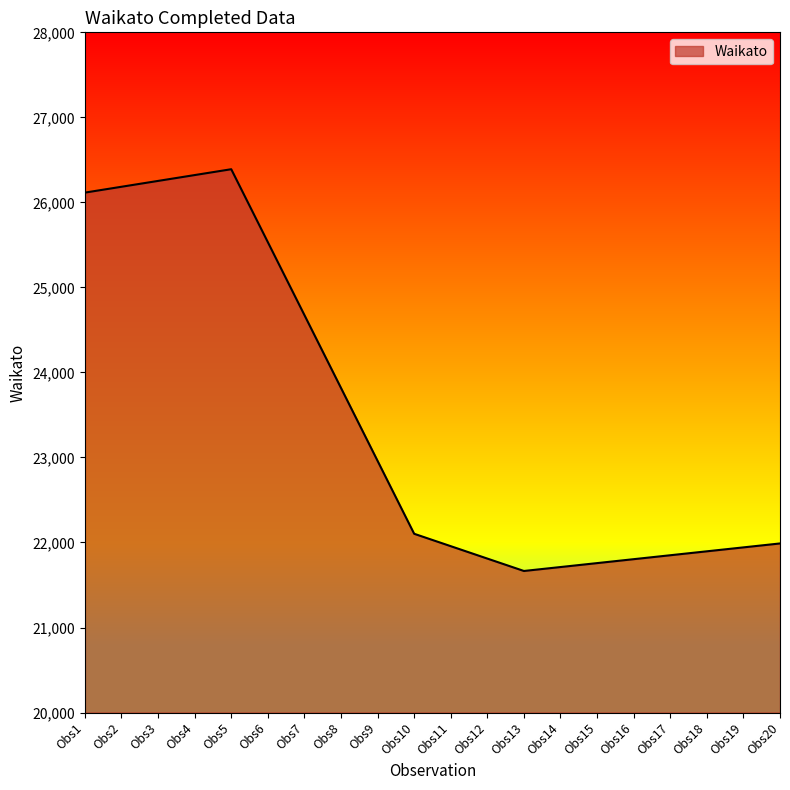

What is the difference between the maximum and minimum values?

4725.0